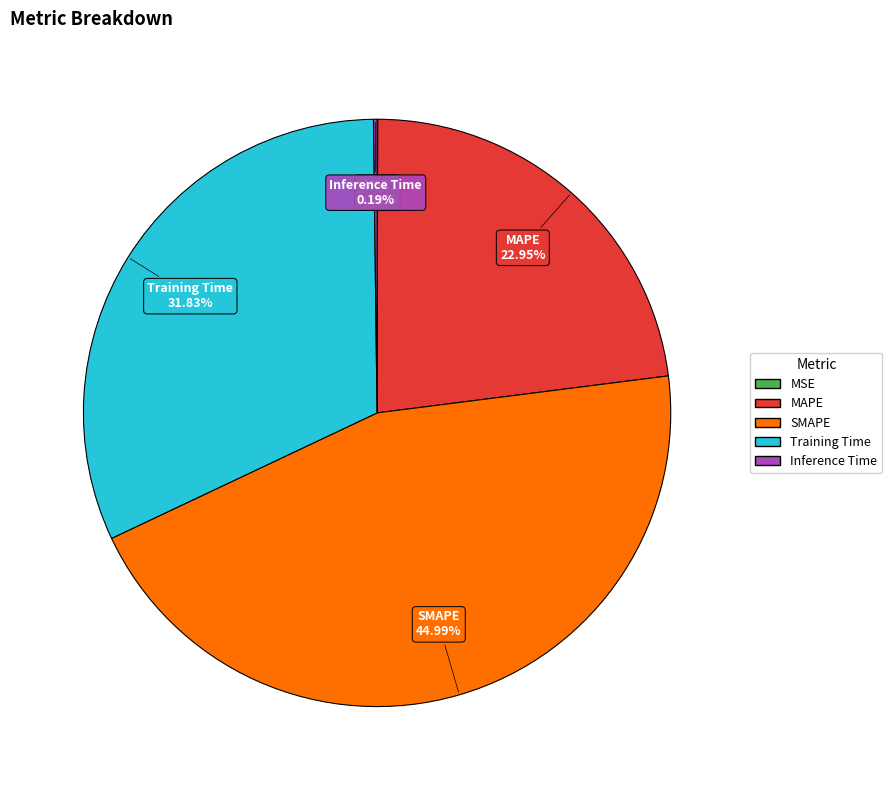

What is the largest slice in the pie chart?

SMAPE